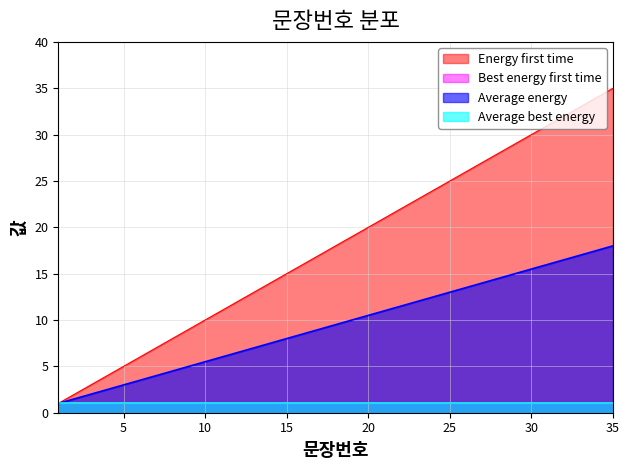

What is the difference between the Best energy first time values at 7 and 32?

12.5